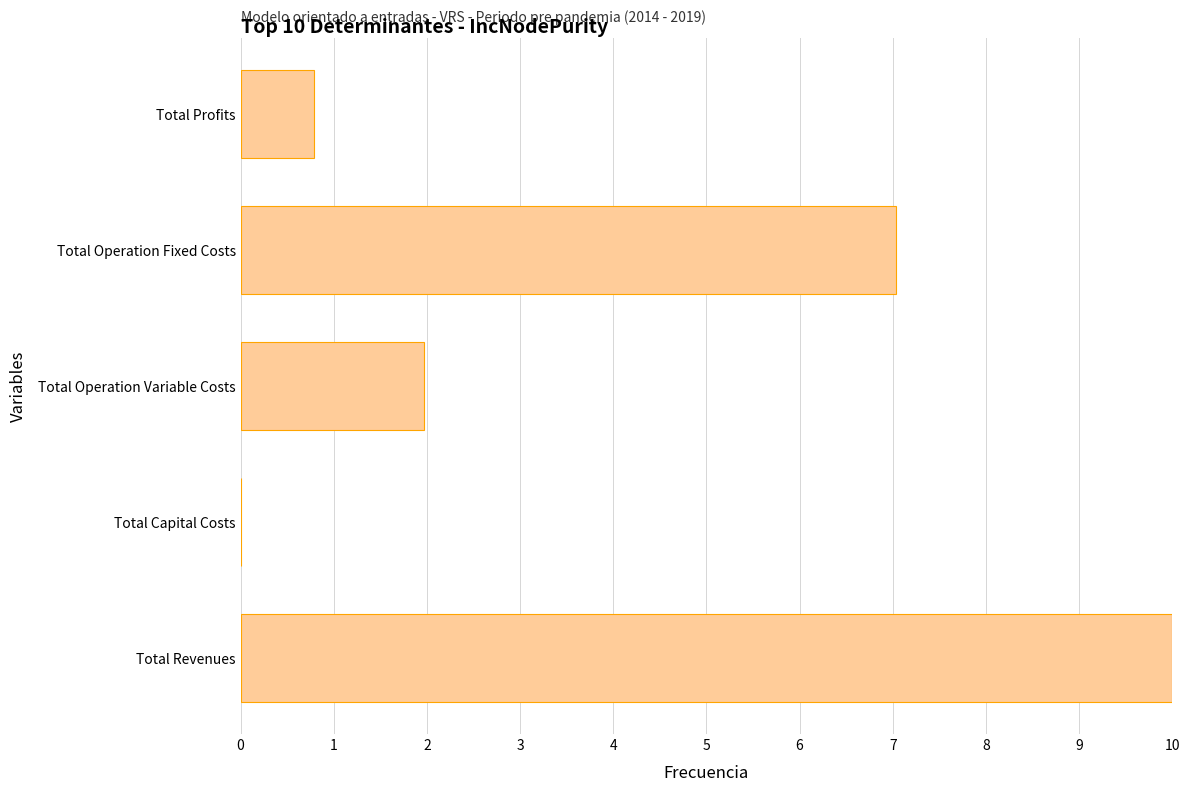

What is the maximum value shown in the chart?

10.0